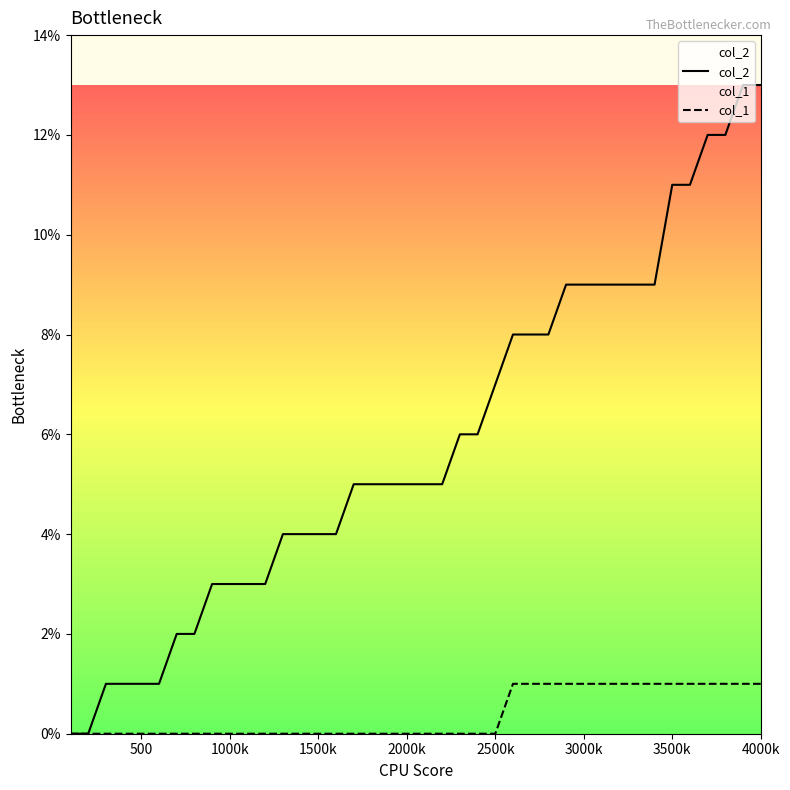

Is this an area chart (filled region under the line)?

No